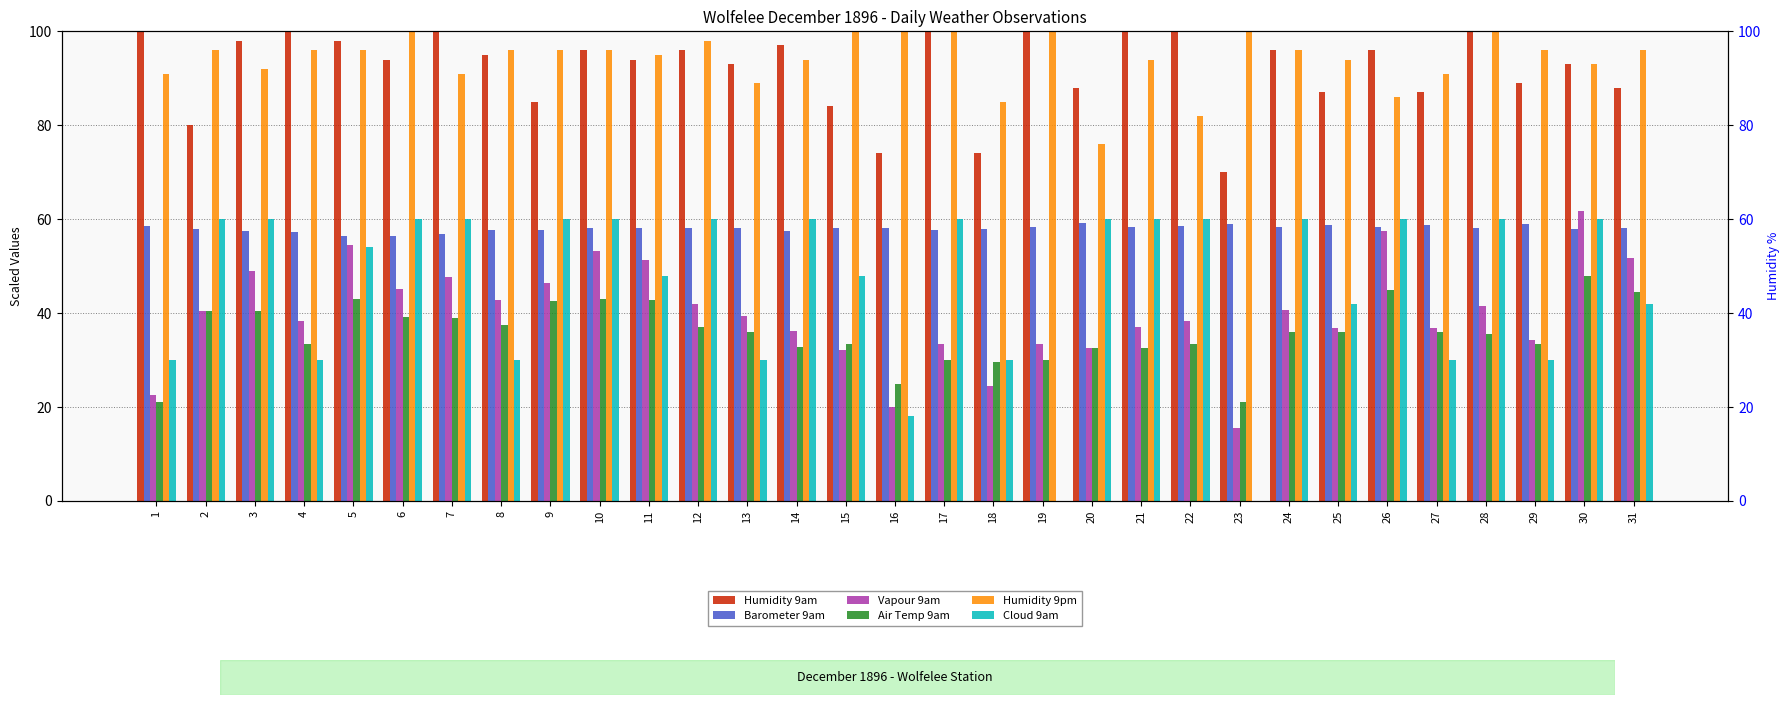

What are all the series names shown in the legend?

Humidity 9am, Barometer 9am, Vapour 9am, Air Temp 9am, Humidity 9pm, Cloud 9am